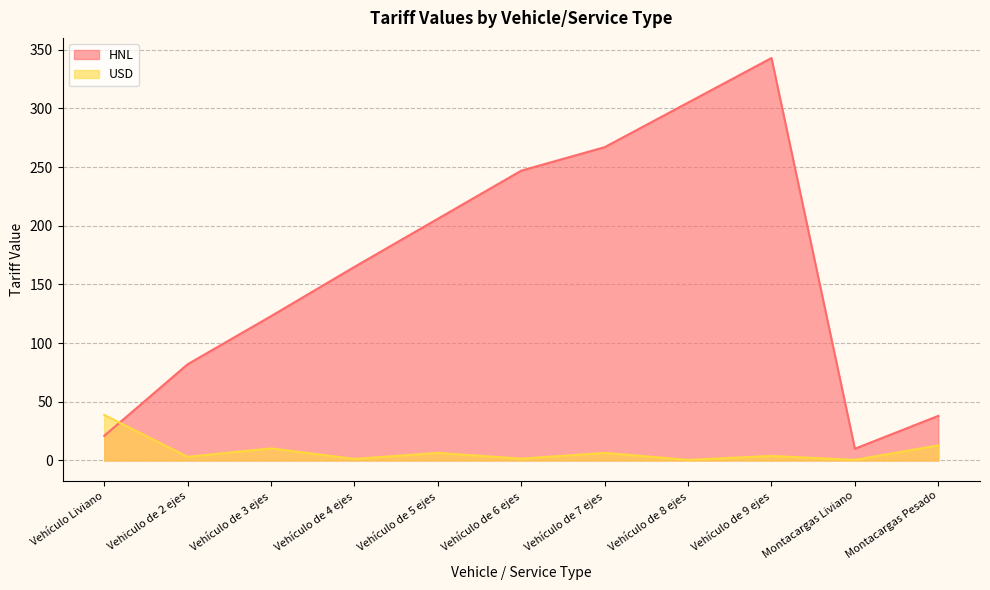

What is the label of the 2nd point from the right?

Montacargas Liviano